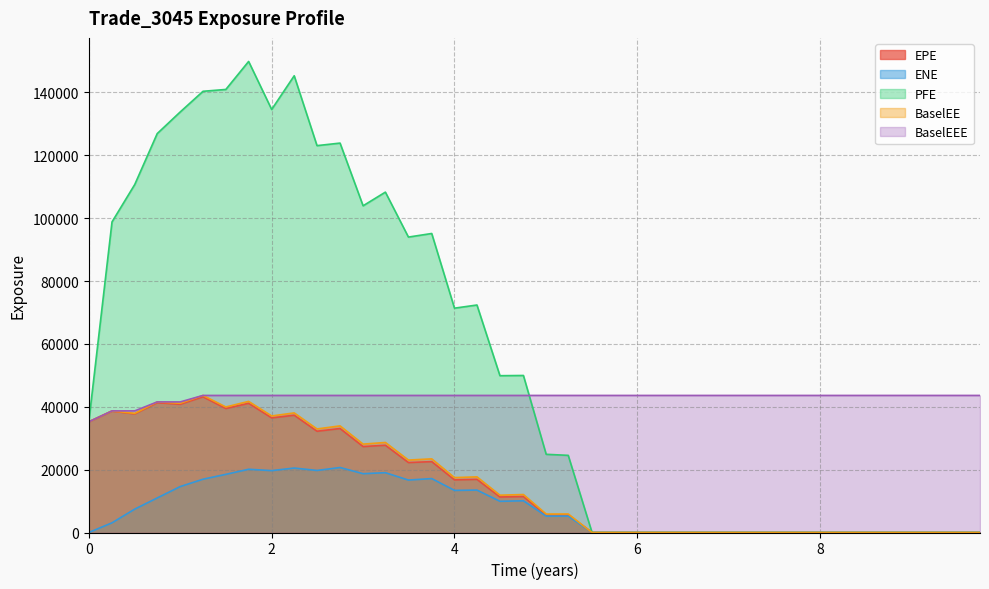

Does the chart have visible grid lines?

Yes